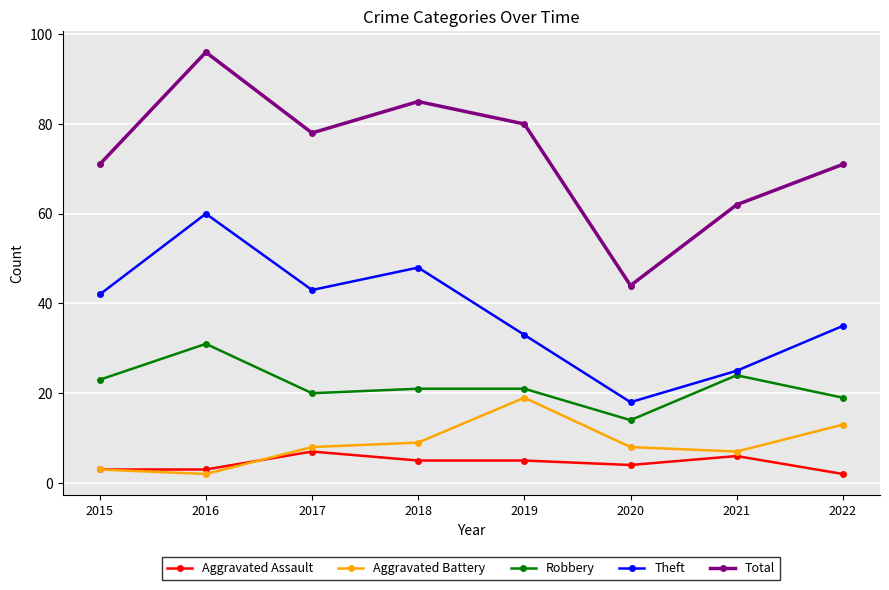

What are all the series names shown in the legend?

Aggravated Assault, Aggravated Battery, Robbery, Theft, Total